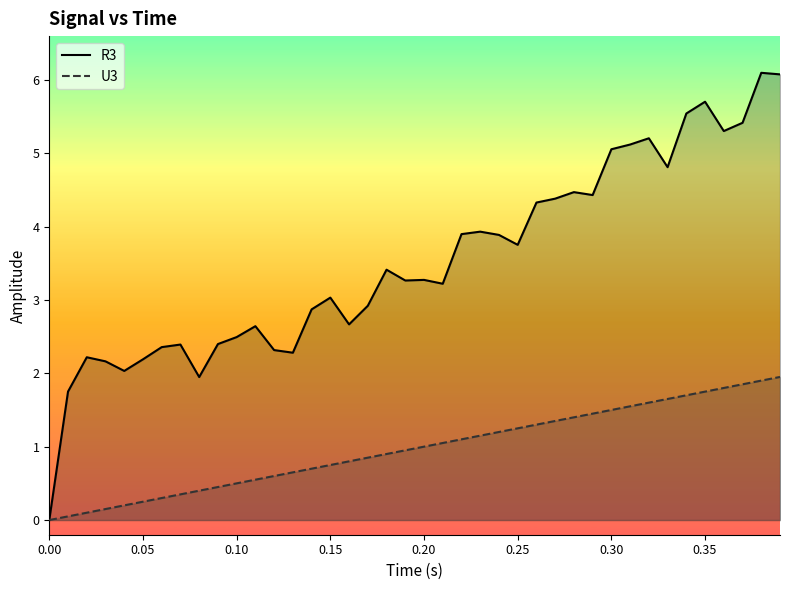

Which series has the largest total across all categories?

R3